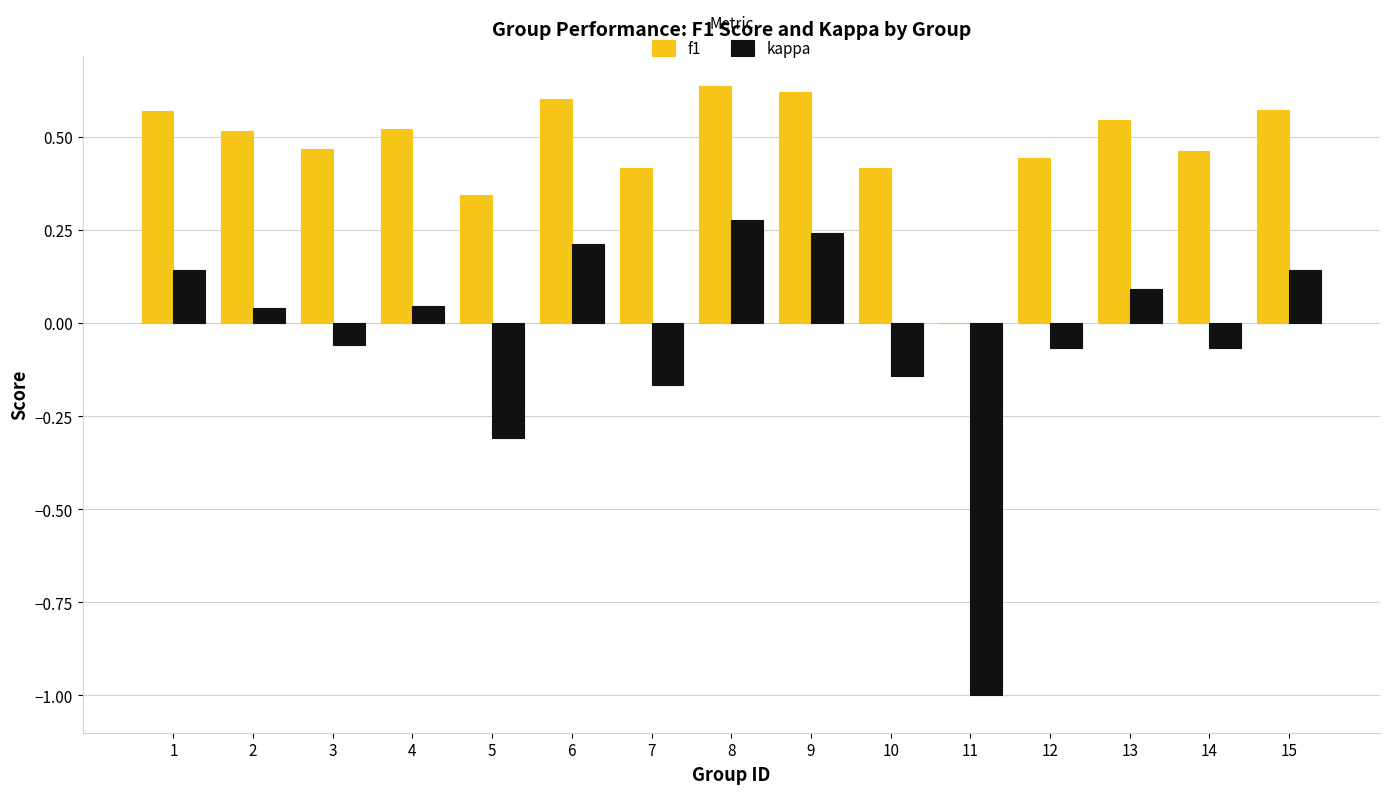

Which series changed the most between 9 and 15?

kappa